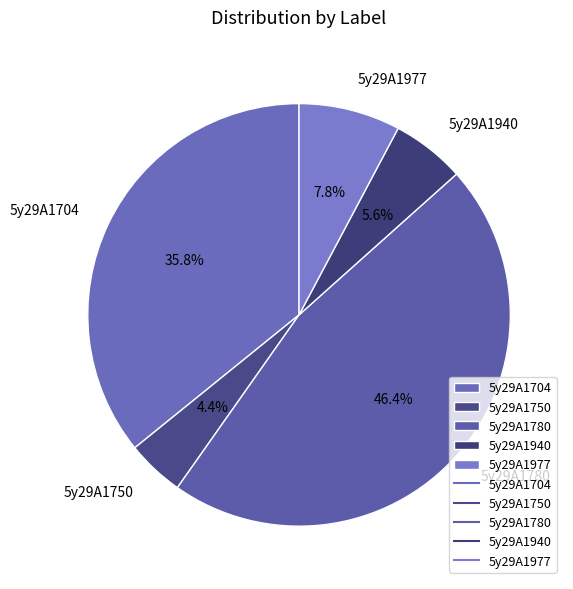

What percentage is the 5y29A1750 slice, to the nearest percent?

4%